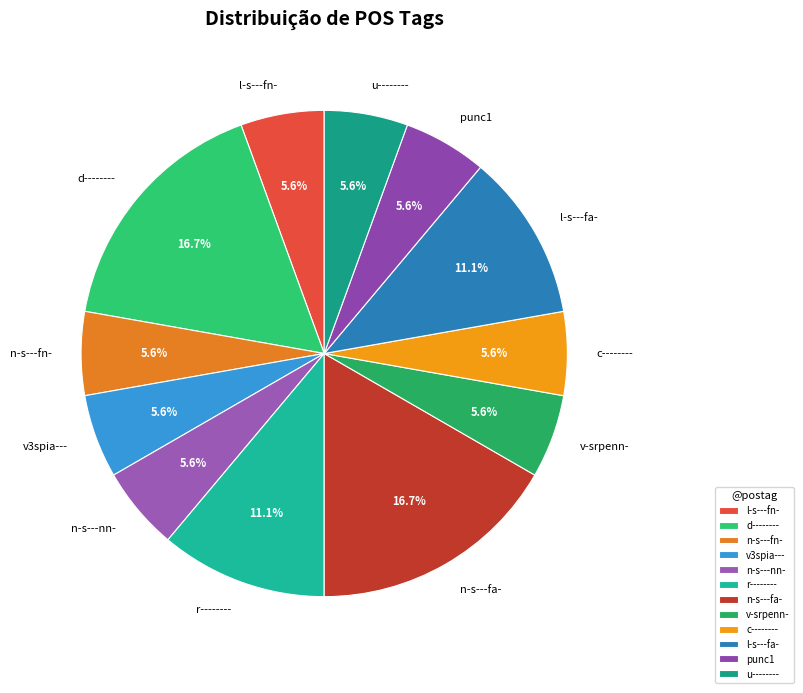

Is it true that u-------- is 1% of the pie?

False